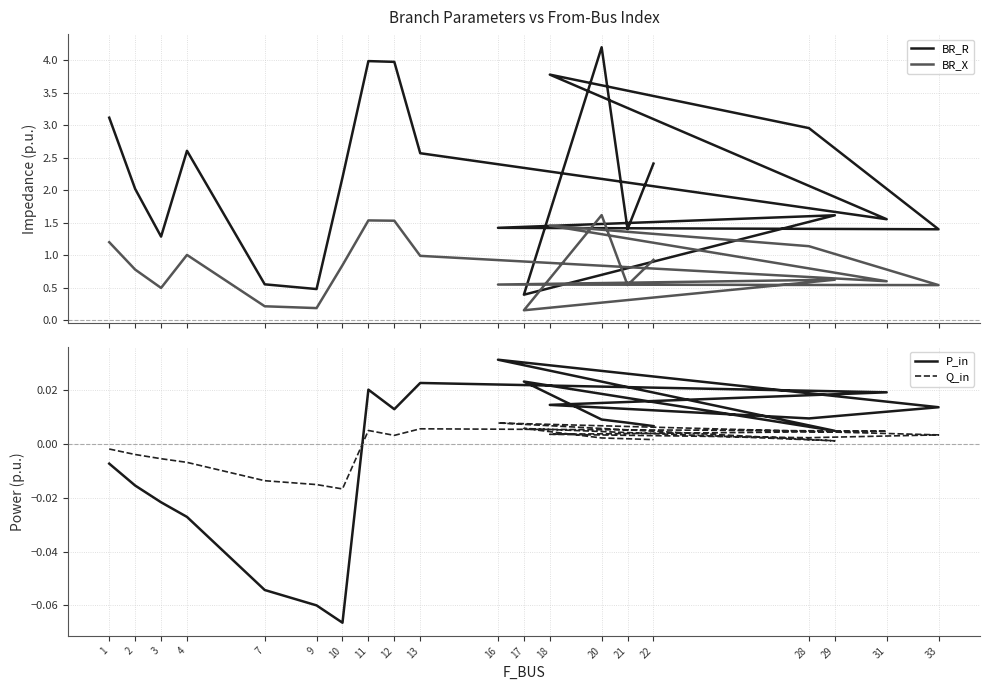

How many values in P_in are below zero?

7